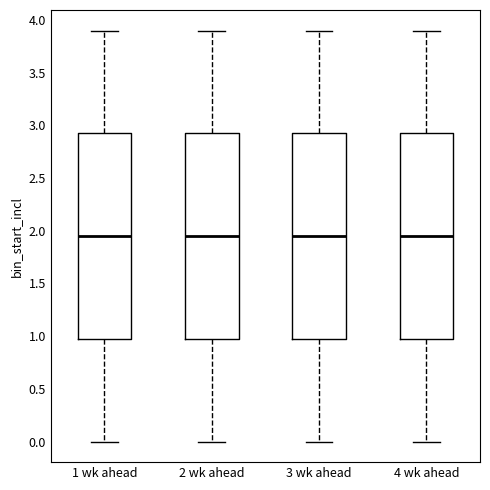

Reading left to right, transcribe this box plot: for each box, give where its median line is, the range the box spans, and where its two whiskers end, as read against the y-axis. The values are not printed on the chart, so give them approximately, as read against the axis.

1 wk ahead: median 1.95, box 1.00 to 2.95, whiskers 0.00 to 3.90
2 wk ahead: median 1.95, box 1.00 to 2.95, whiskers 0.00 to 3.90
3 wk ahead: median 1.95, box 1.00 to 2.95, whiskers 0.00 to 3.90
4 wk ahead: median 1.95, box 1.00 to 2.95, whiskers 0.00 to 3.90